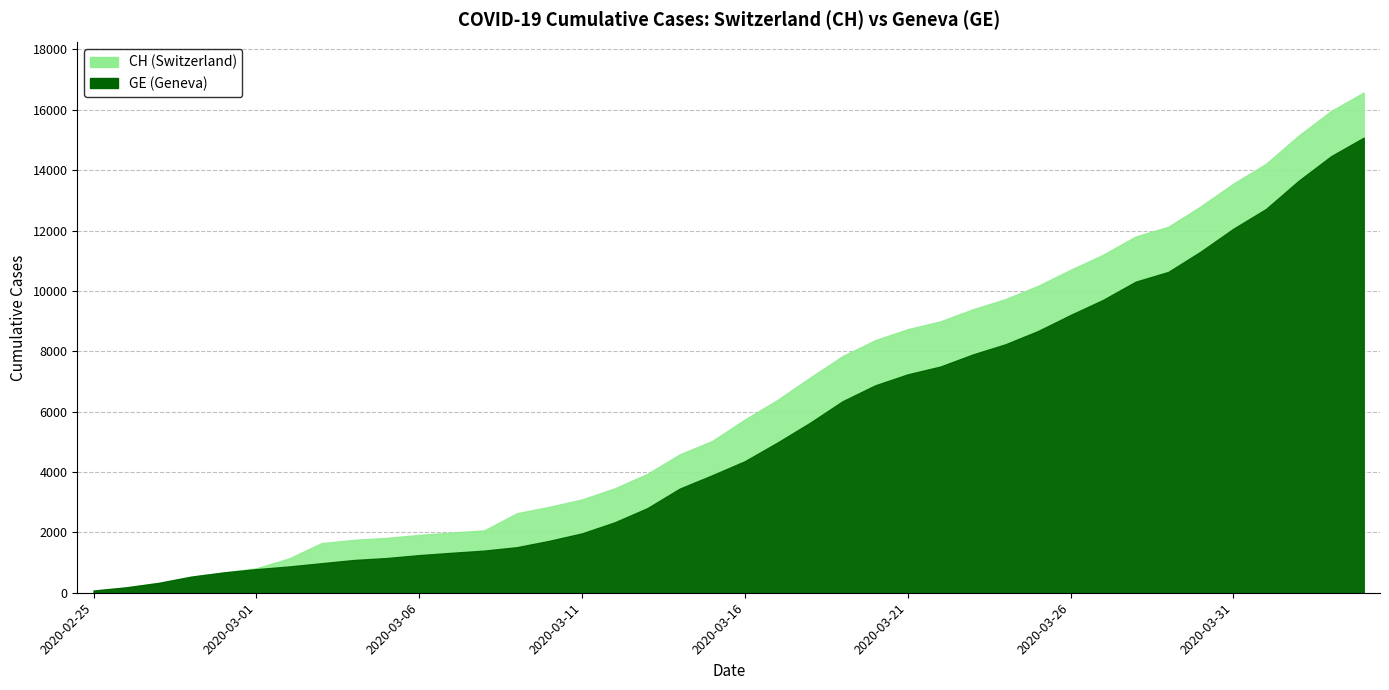

Where is GE nearest to the value 7574?

2020-03-22